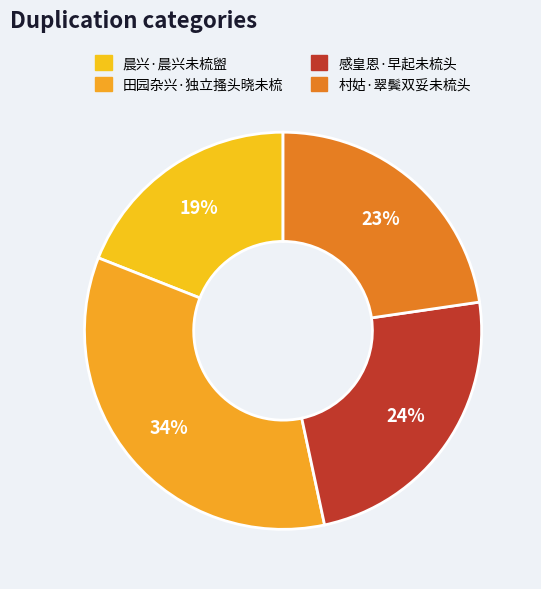

Which category has the smallest portion of the pie?

晨兴·晨兴未梳盥